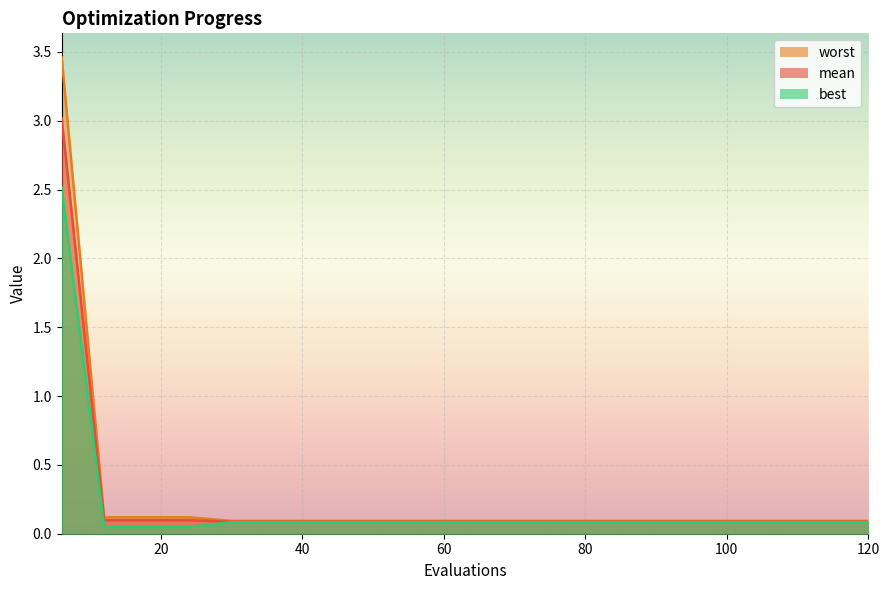

True or false: mean and worst cross at least once.

False